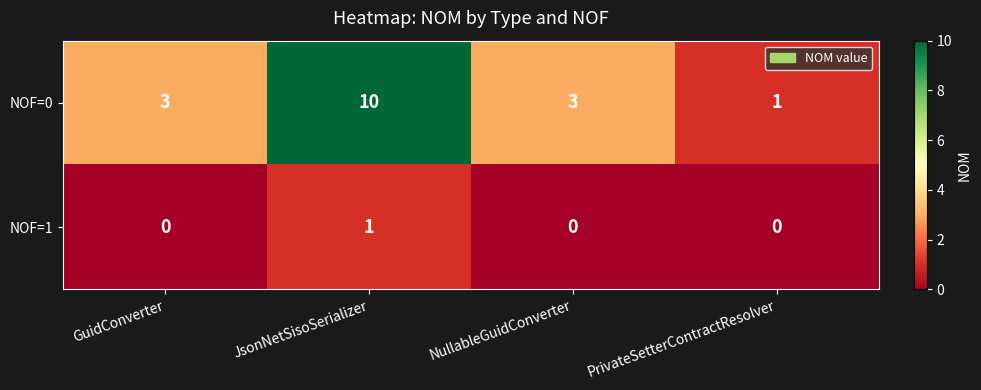

Rank the series by their maximum value, from lowest to highest.

NOF=1, NOF=0